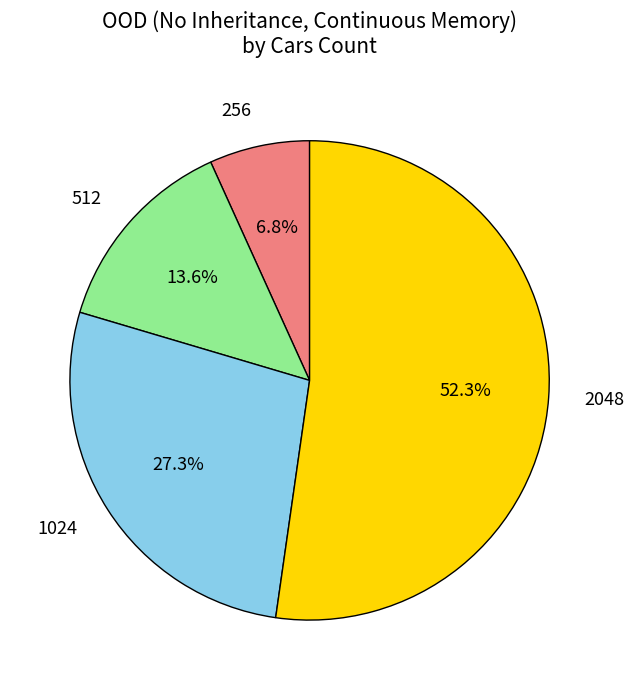

What is the ratio of the value at 1024 to the value at 256?

4.0